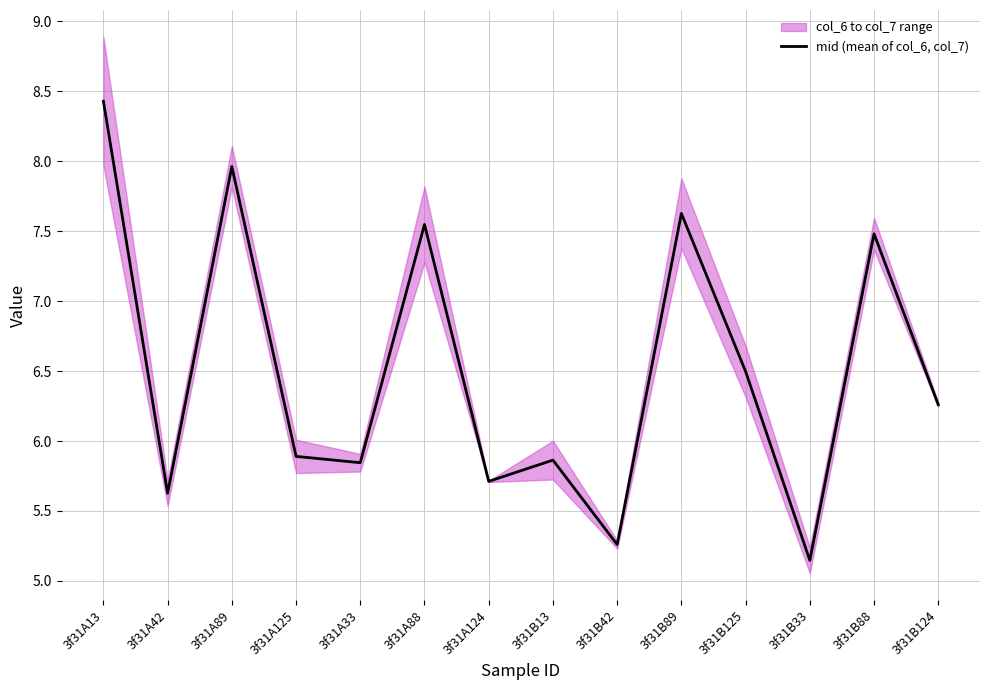

Read the value at 3f31B33.

5.1